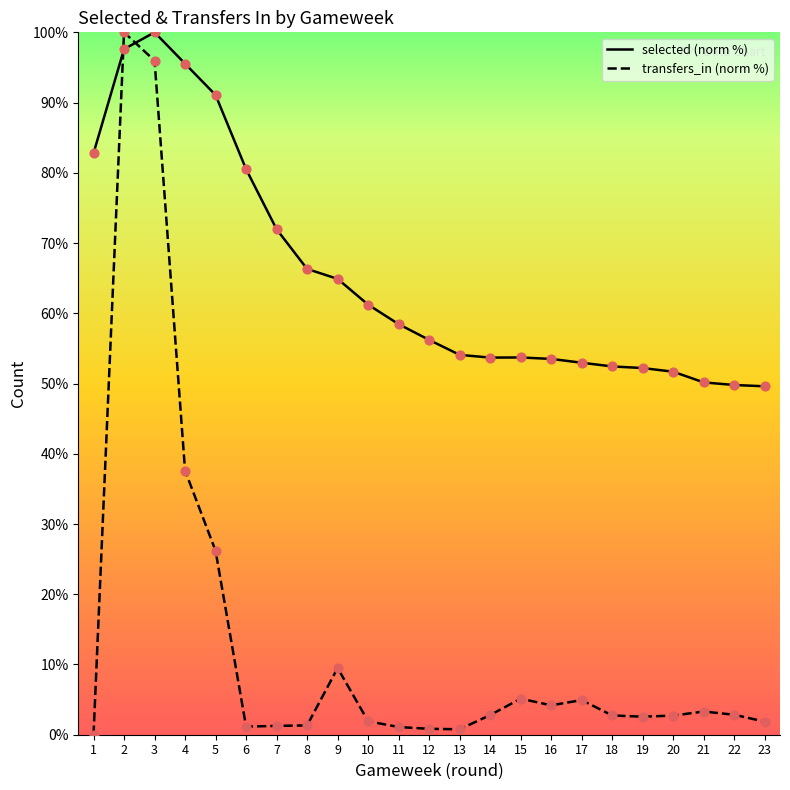

At which category is the sum across all series the highest?

2